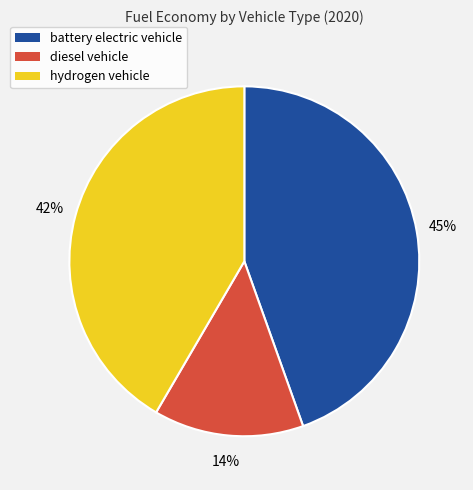

Rank the categories by value from lowest to highest.

diesel vehicle, hydrogen vehicle, battery electric vehicle